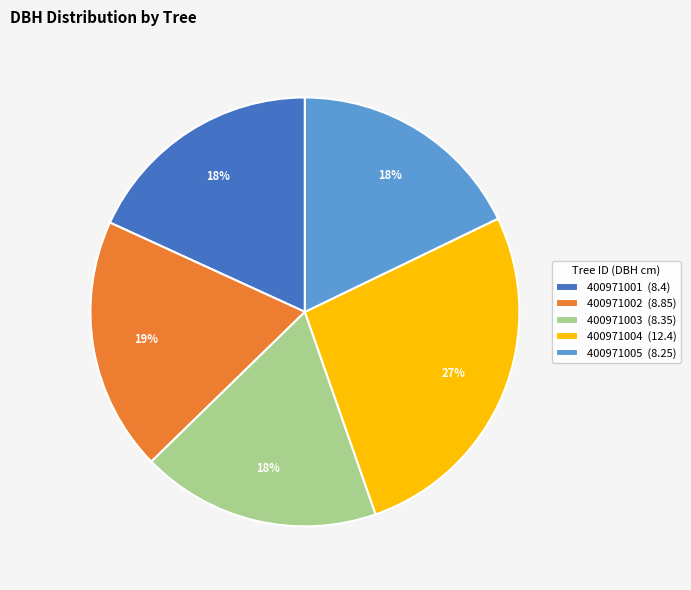

How many slices are in this pie chart?

5